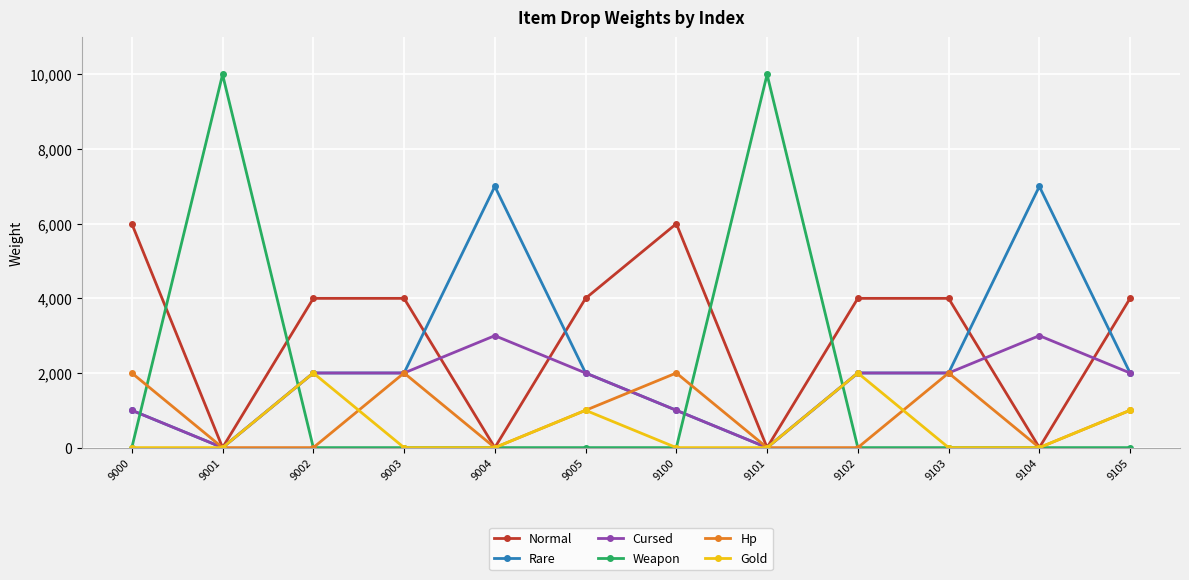

Reading right to left, what are all the values shown in this chart?

Normal: 4000	0	4000	4000	0	6000	4000	0	4000	4000	0	6000
Rare: 2000	7000	2000	2000	0	1000	2000	7000	2000	2000	0	1000
Cursed: 2000	3000	2000	2000	0	1000	2000	3000	2000	2000	0	1000
Weapon: 0	0	0	0	10000	0	0	0	0	0	10000	0
Hp: 1000	0	2000	0	0	2000	1000	0	2000	0	0	2000
Gold: 1000	0	0	2000	0	0	1000	0	0	2000	0	0